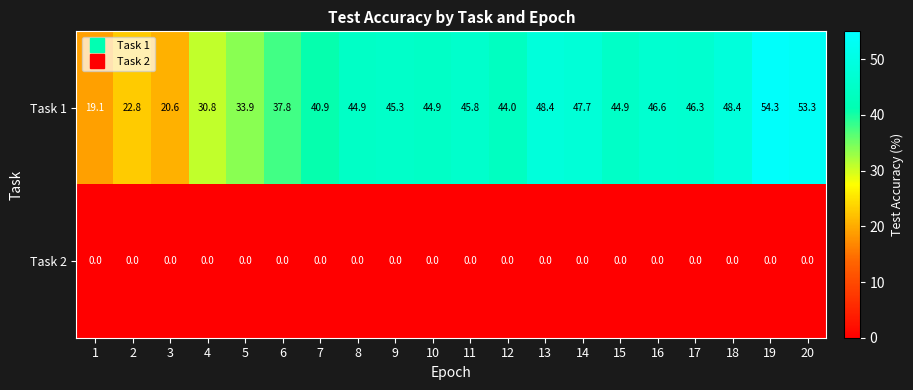

What is the difference between the second highest and minimum values in the Task 1 series?

34.2